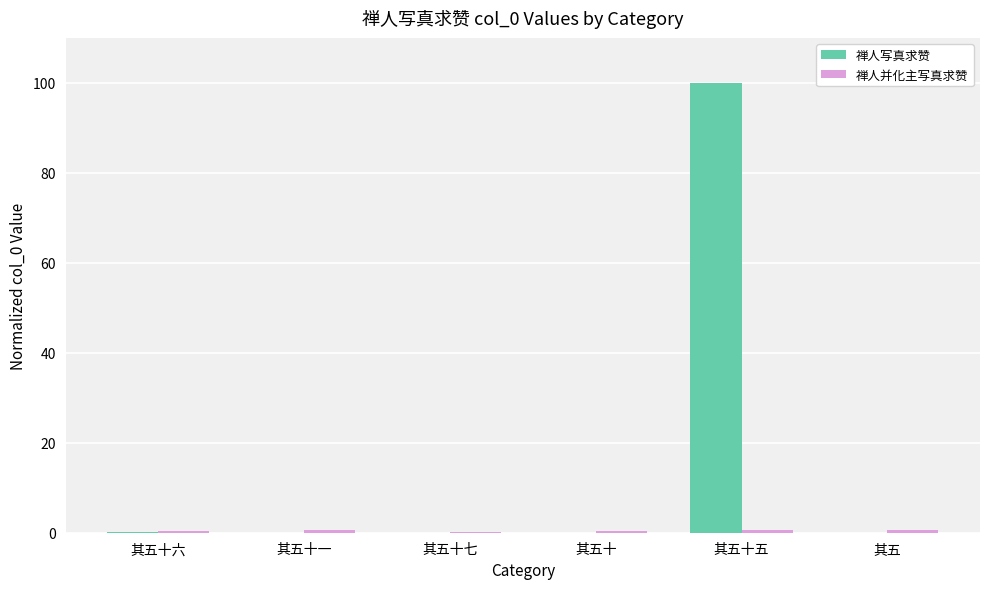

Between 其五十七 and 其五十五, which series saw the biggest shift?

禅人写真求赞